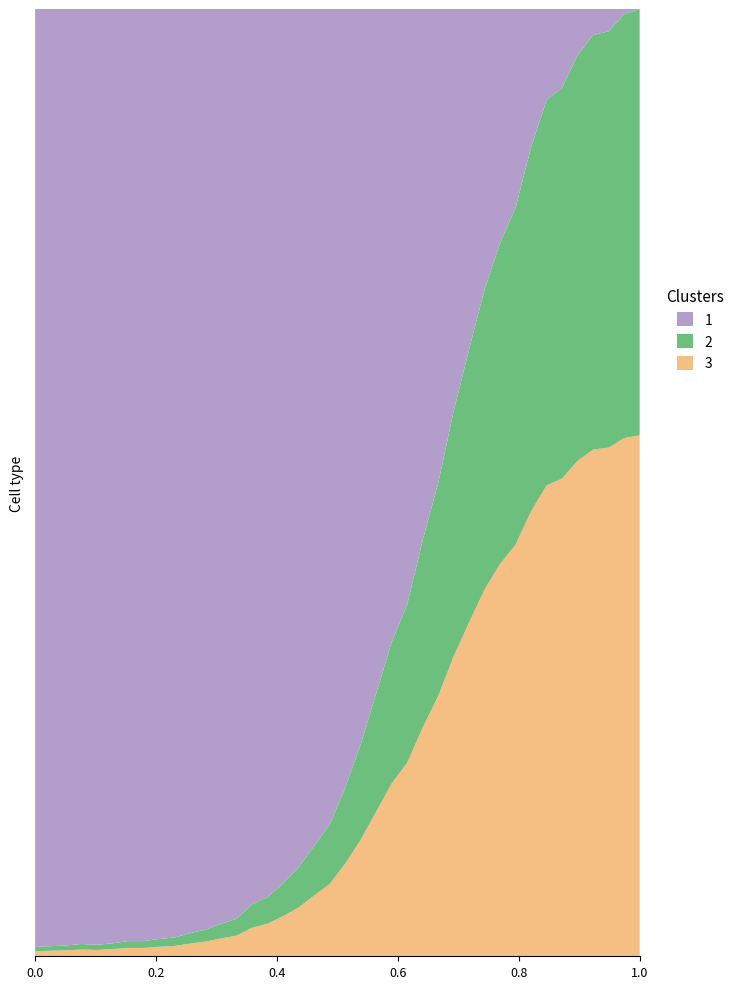

Reading left to right, list all the values displayed in this chart.

13	14	15	17	16	18	21	21	24	26	32	37	45	52	72	82	101	123	153	182	233	293	364	435	487	576	655	755	841	924	988	1037	1121	1186	1203	1248	1276	1281	1305	1312